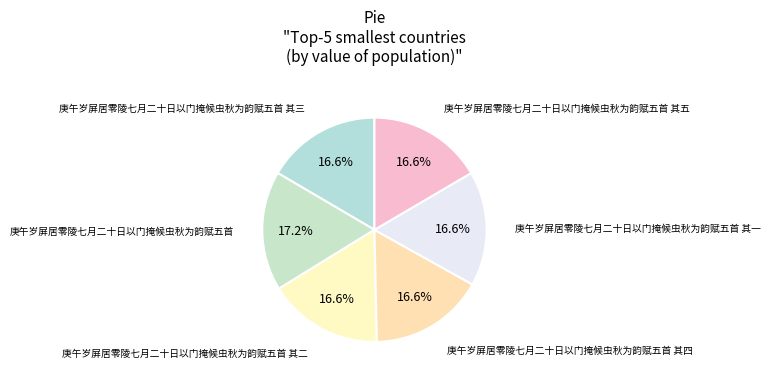

What percentage is the 庚午岁屏居零陵七月二十日以门掩候虫秋为韵赋五首 其一 slice, to the nearest percent?

17%